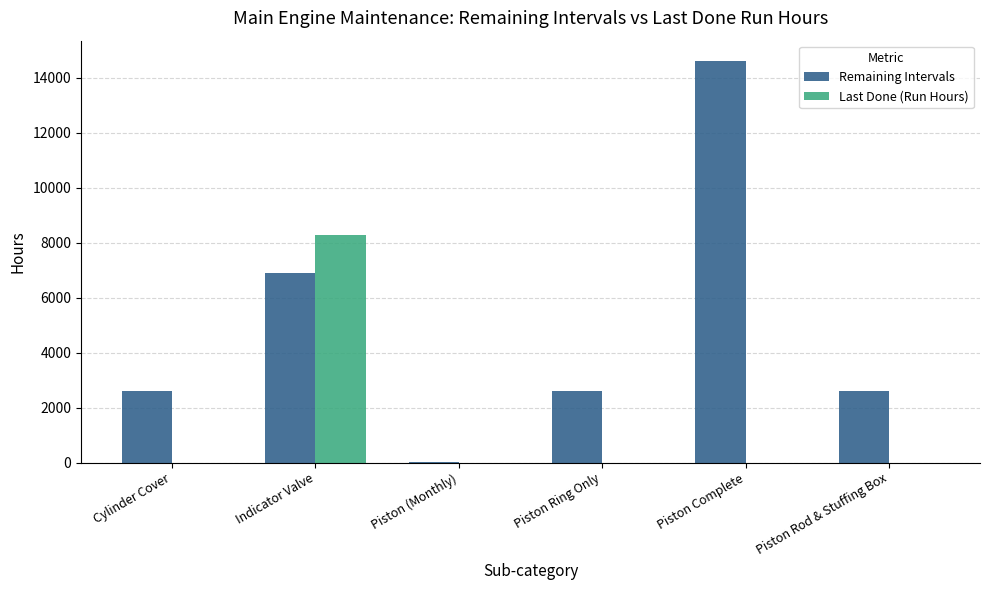

What is the average value of the Last Done (Run Hours) series?

1380